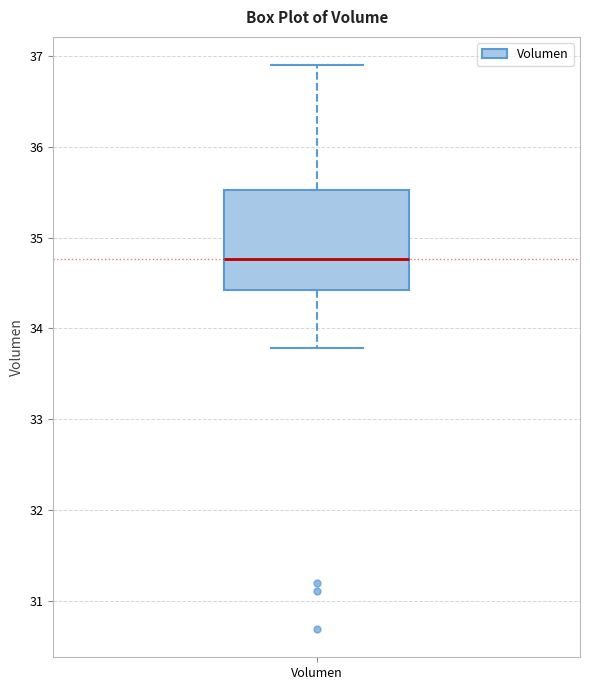

Where does the median line of the box for Volumen sit on the y-axis? The values are not printed on the chart, so give them approximately, as read against the axis.

34.8